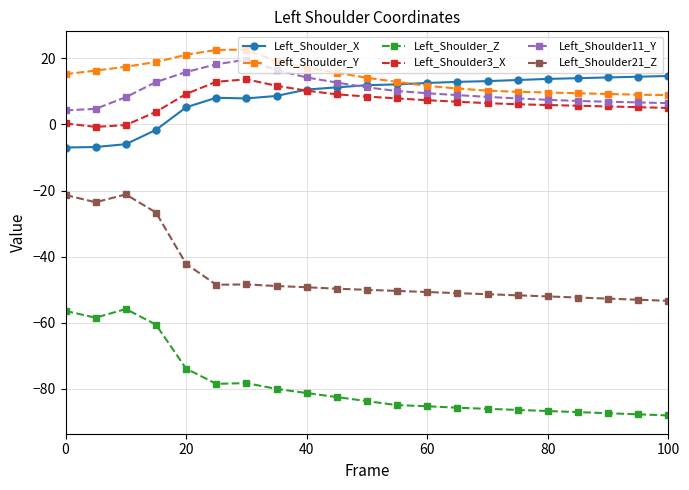

What is the value of the Left_Shoulder3_X point at the 12th from the left?

7.9